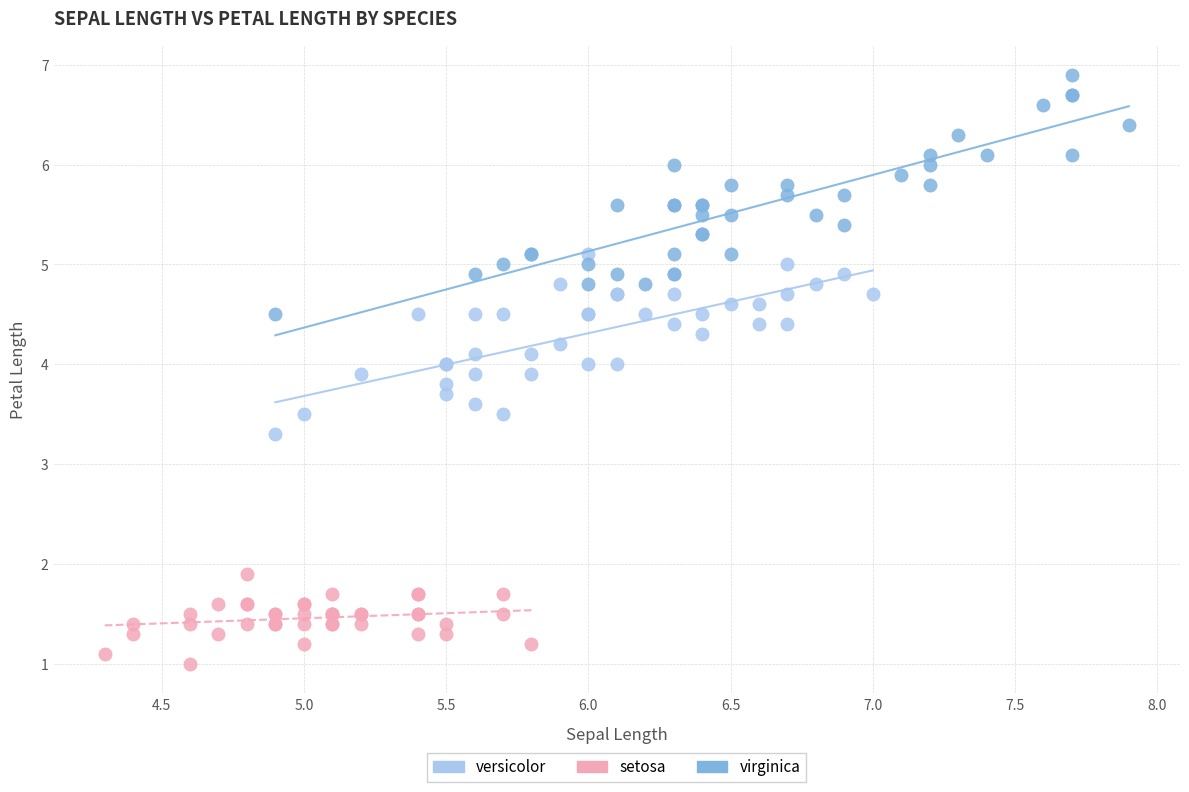

Which series reaches the minimum Y coordinate?

setosa